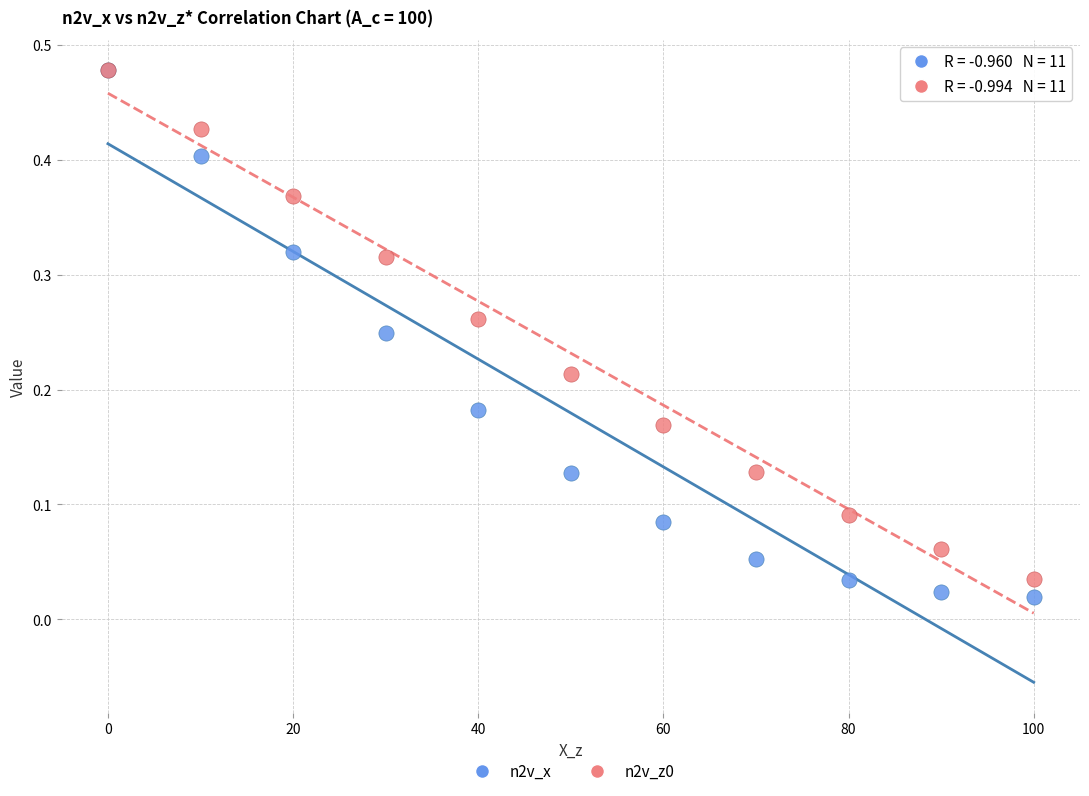

Which series reaches the minimum Y coordinate?

n2v_x